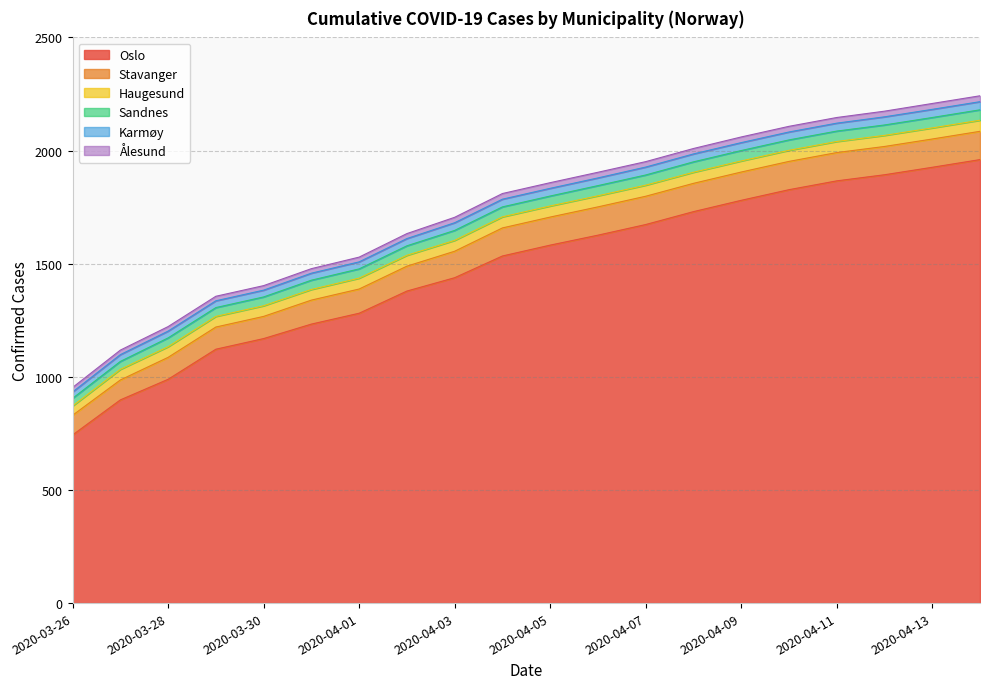

True or false: Ålesund and Karmøy intersect in this chart.

False